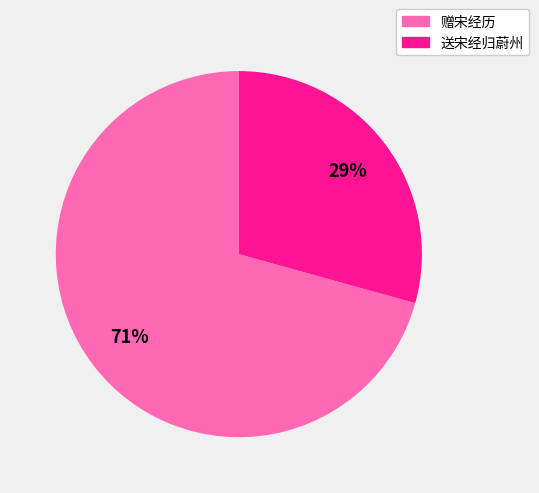

To the nearest percent, what is the combined percentage of 送宋经归蔚州 and 赠宋经历?

100%